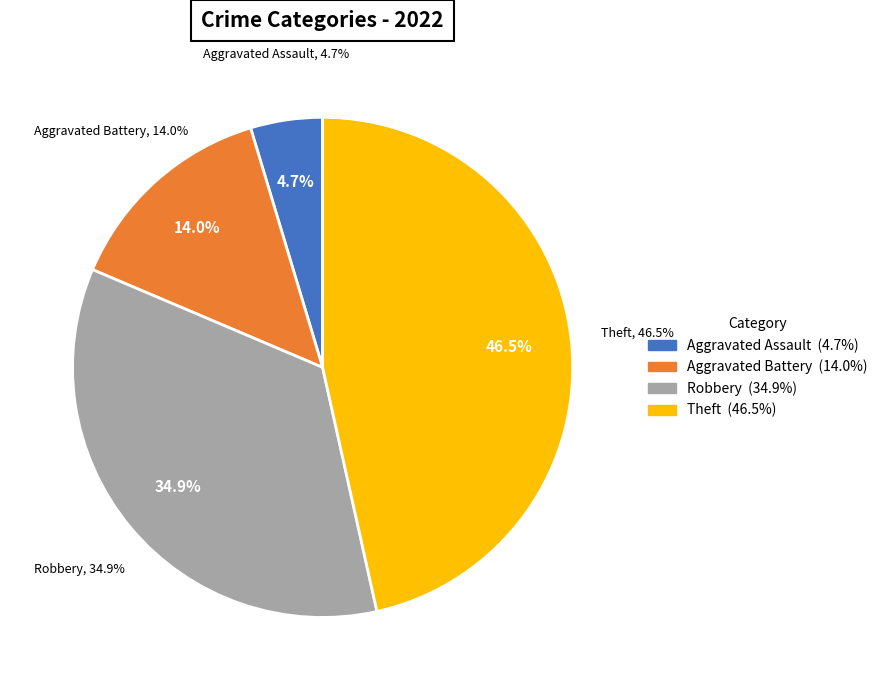

What is the ratio of the value at Aggravated Battery to the value at Theft?

0.3